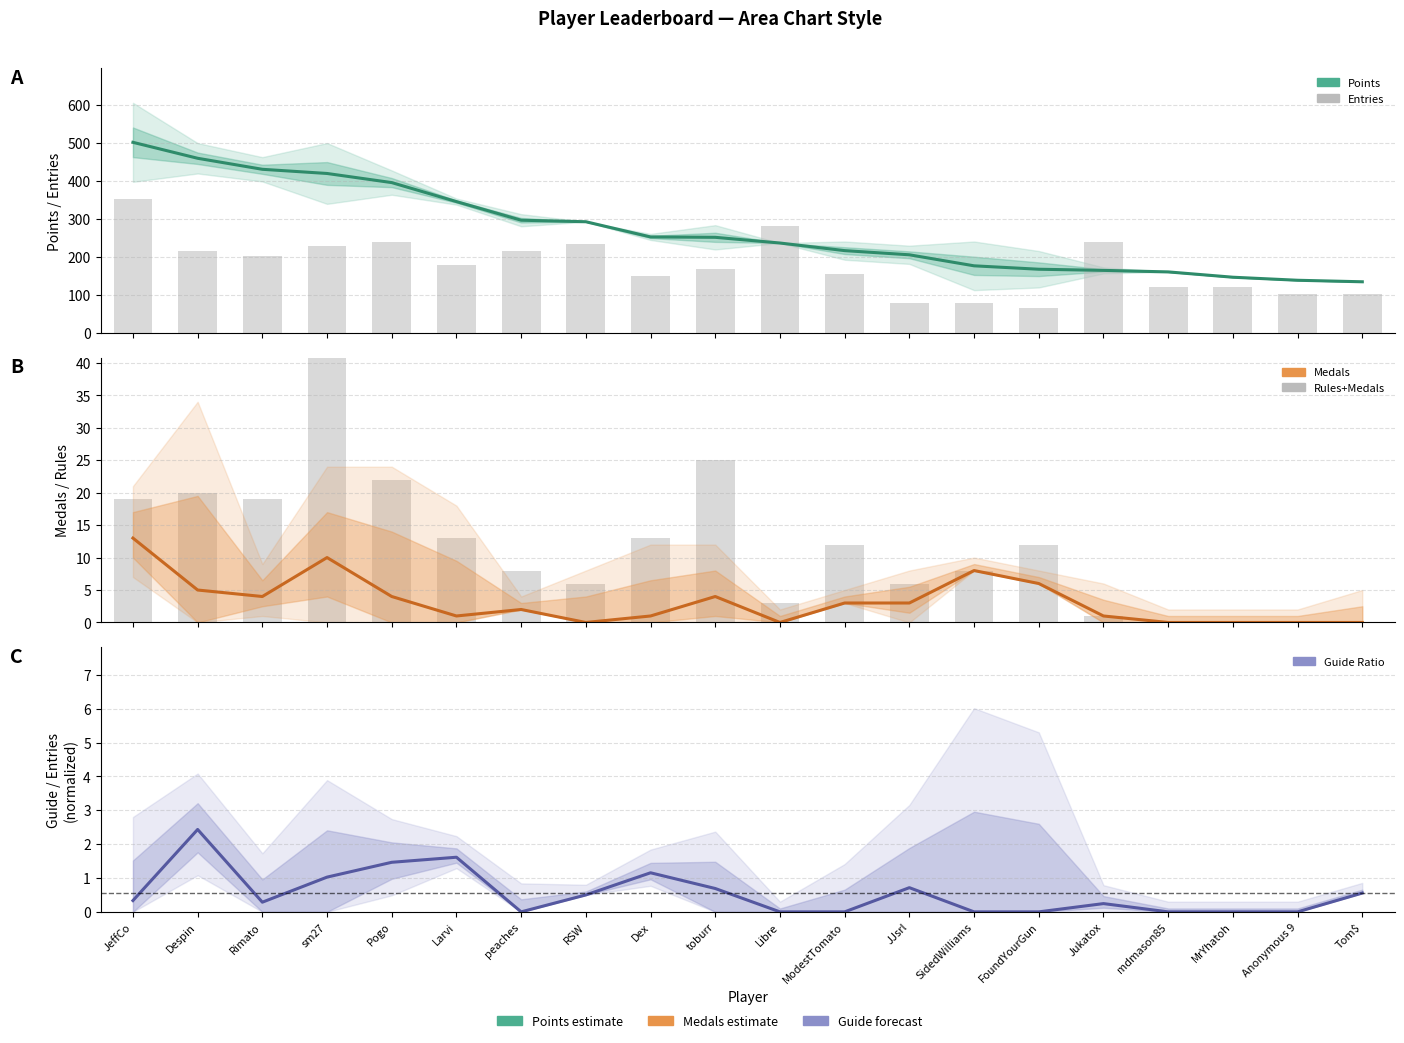

How many data points does each series have?

20